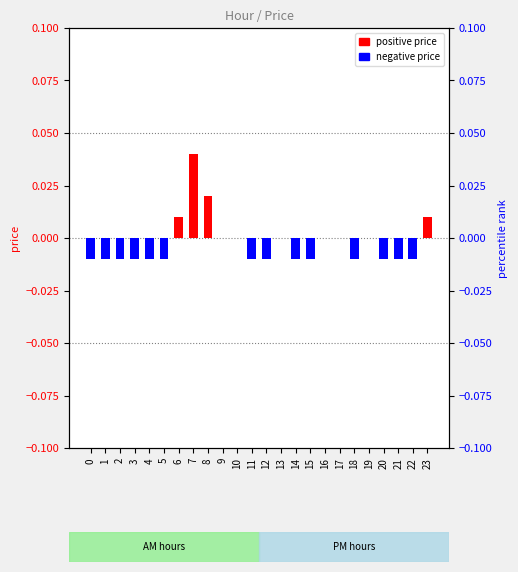

At which label is the value closest to 0?

9